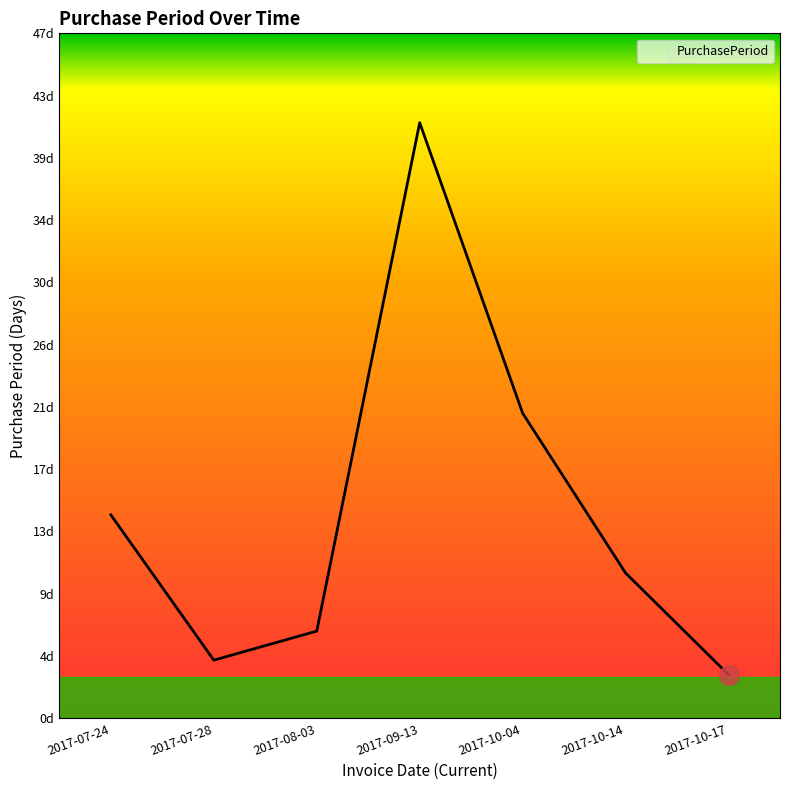

Is this an area chart (filled region under the line)?

Yes